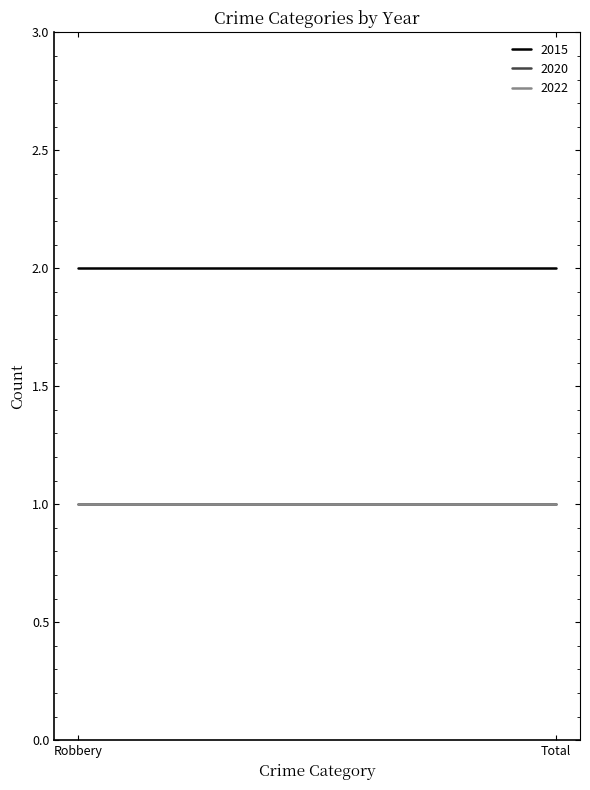

Between Total and Robbery, which is larger?

Total